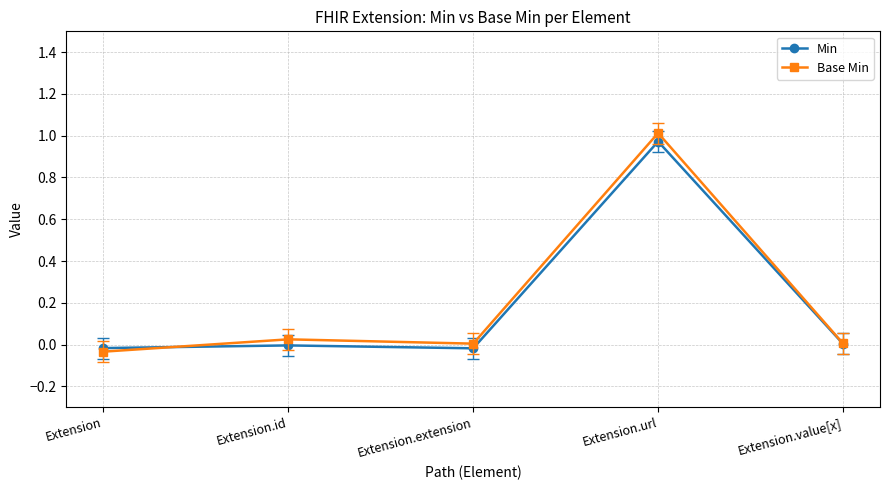

How many values in Base Min are below zero?

1